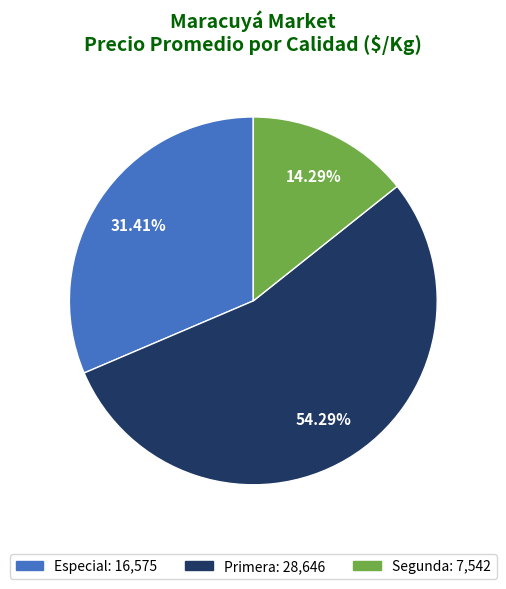

Combined, do Primera and Segunda account for over 50%?

Yes